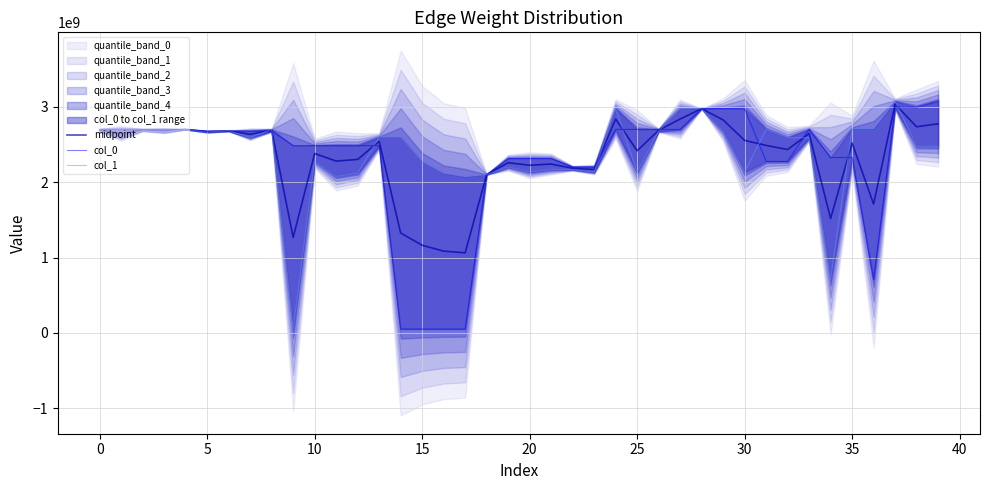

What are all the series names shown in the legend?

midpoint, col_0, col_1